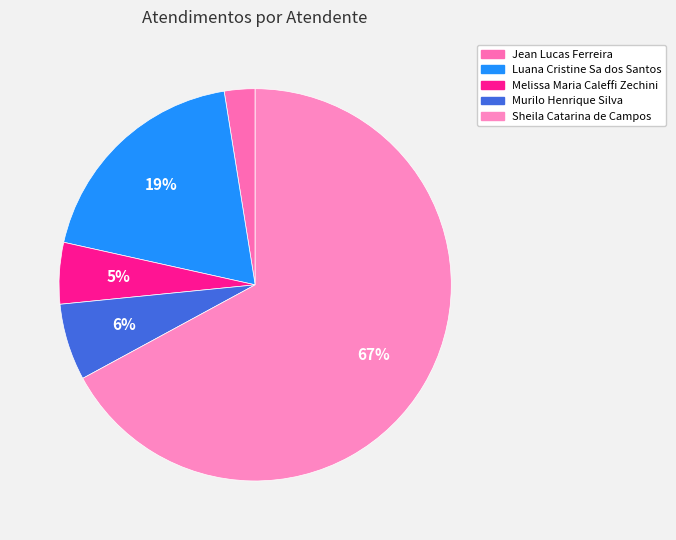

Which category accounts for the majority?

Sheila Catarina de Campos